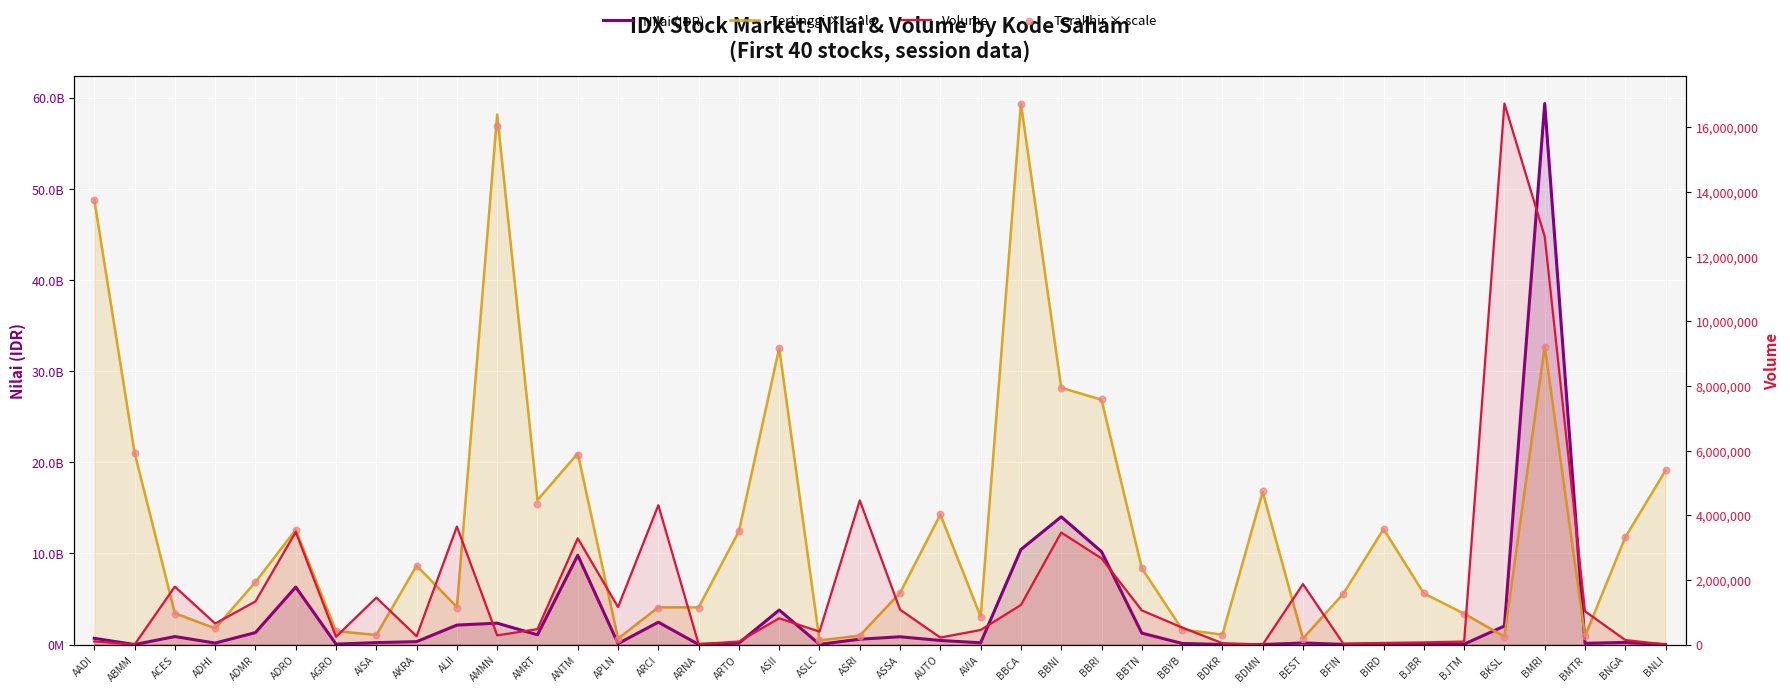

What are all the series names shown in the legend?

Nilai (IDR), Tertinggi × scale, Volume, Terakhir × scale